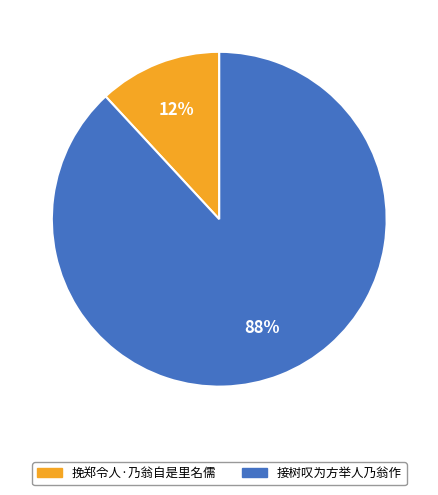

What percentage is the 挽郑令人·乃翁自是里名儒 slice, to the nearest percent?

12%